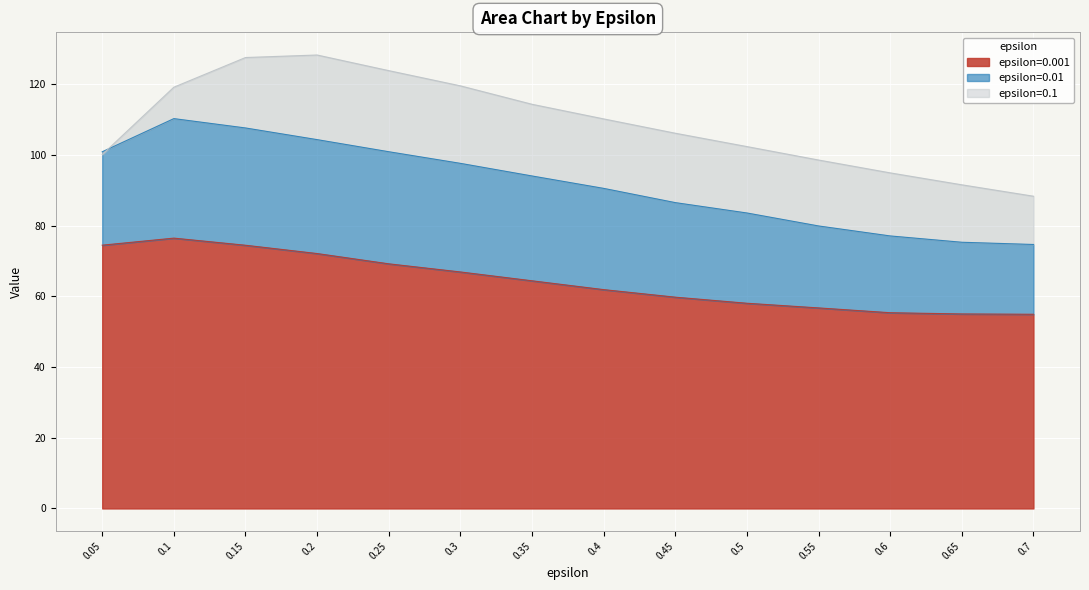

Where do 0.1 and 0.01 first cross each other?

0.05 and 0.1